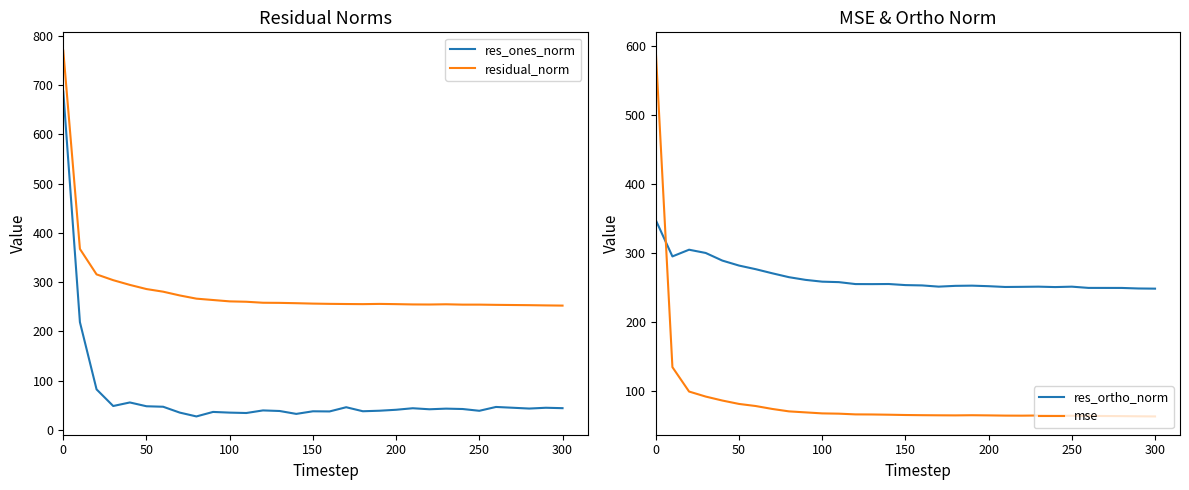

What is the highest value of the residual_norm series?

770.0